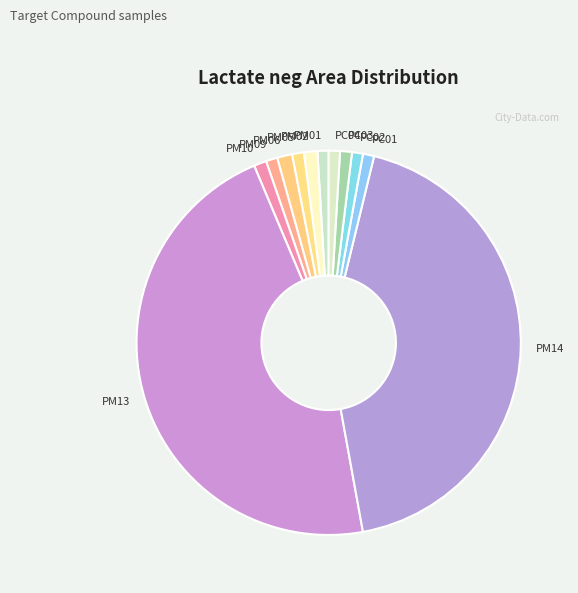

Count the number of slices in the pie.

12